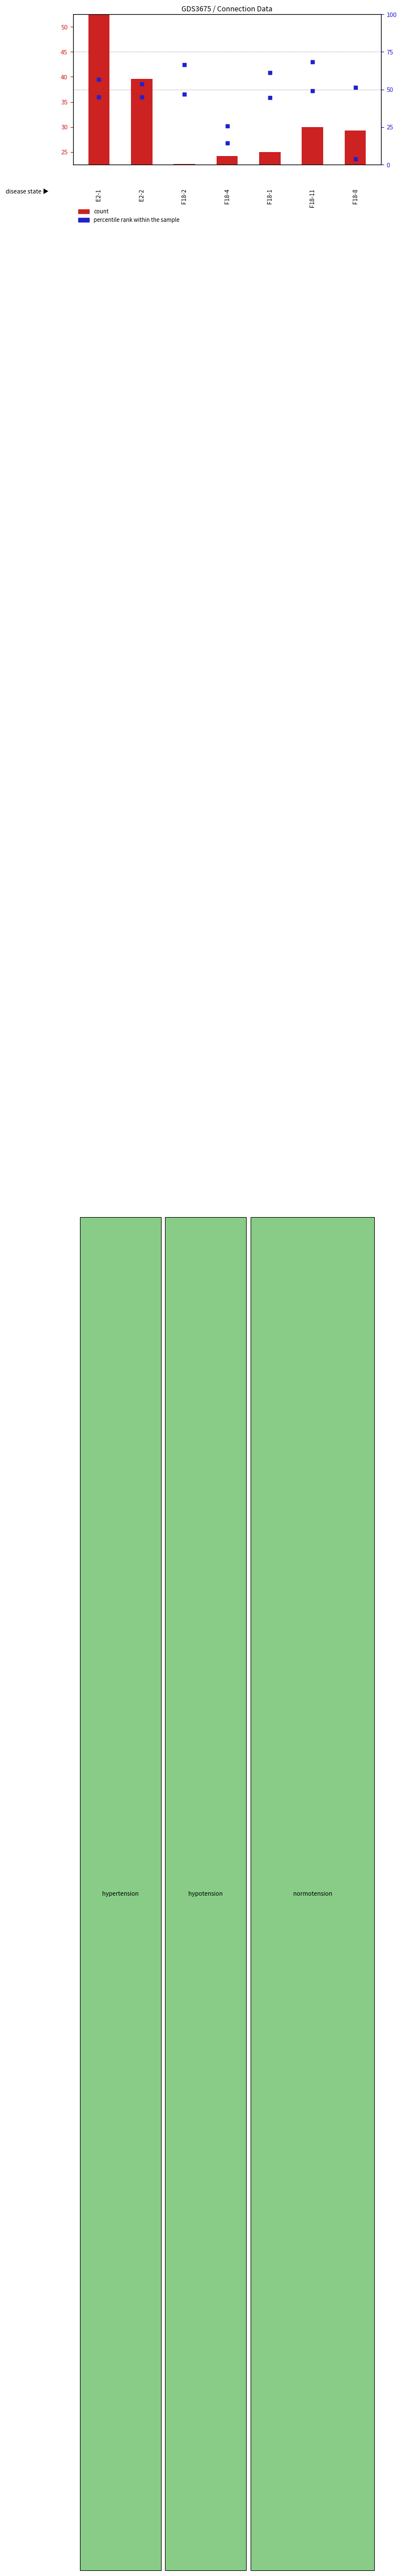

Which series has the largest Y range (max minus min)?

percentile rank within the sample